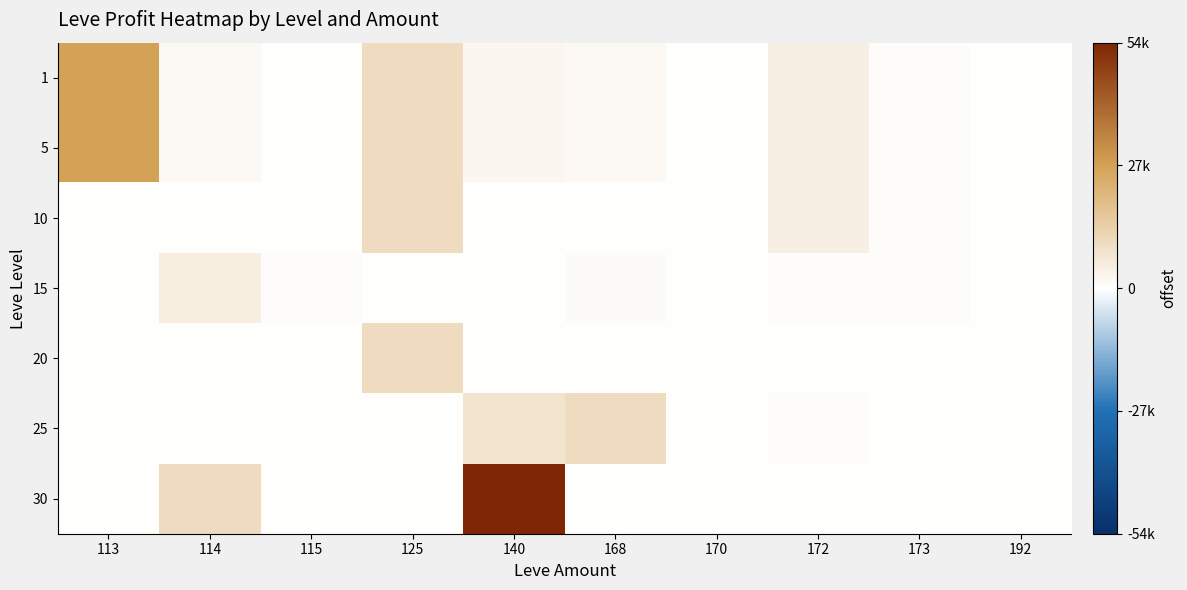

What is the spread (max minus min) of values at 140?

54500